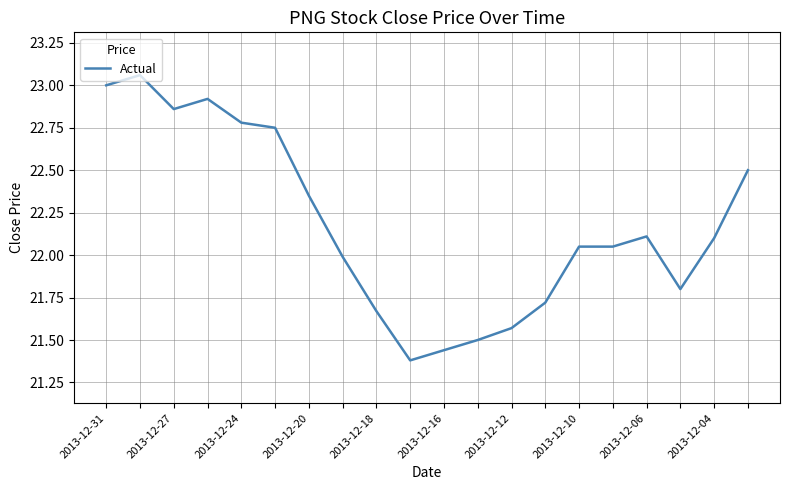

What is the difference between the maximum and minimum values?

1.7